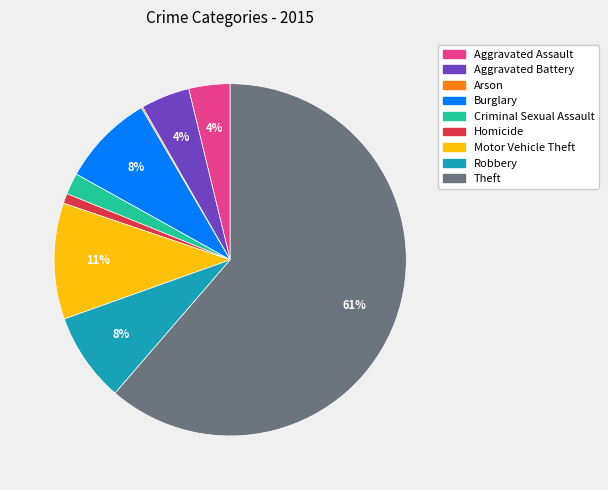

Between Burglary and Theft, which is larger?

Theft